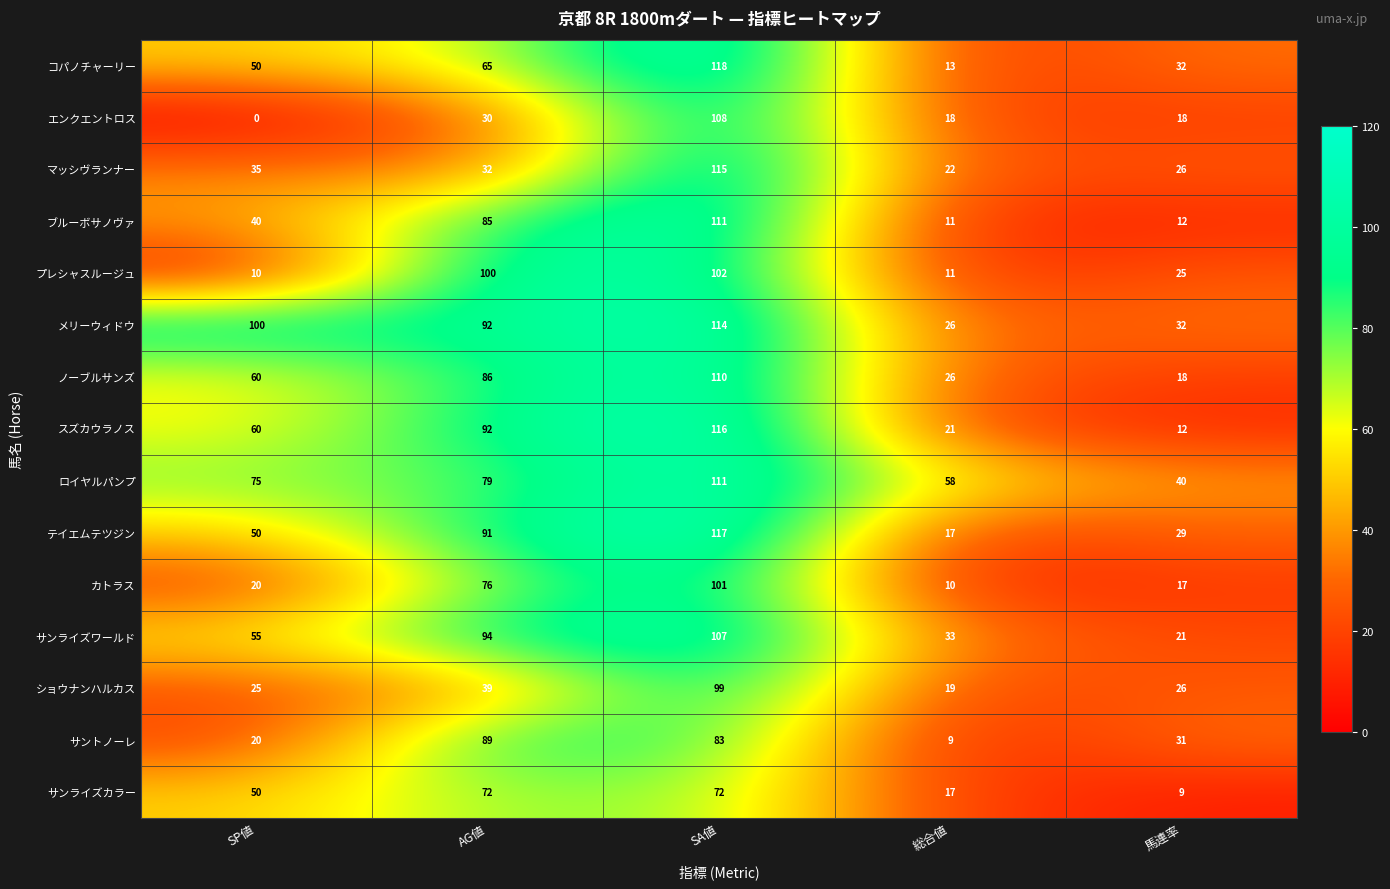

Rank the categories by テイエムテツジン value from lowest to highest.

総合値, 馬連率, SP値, AG値, SA値